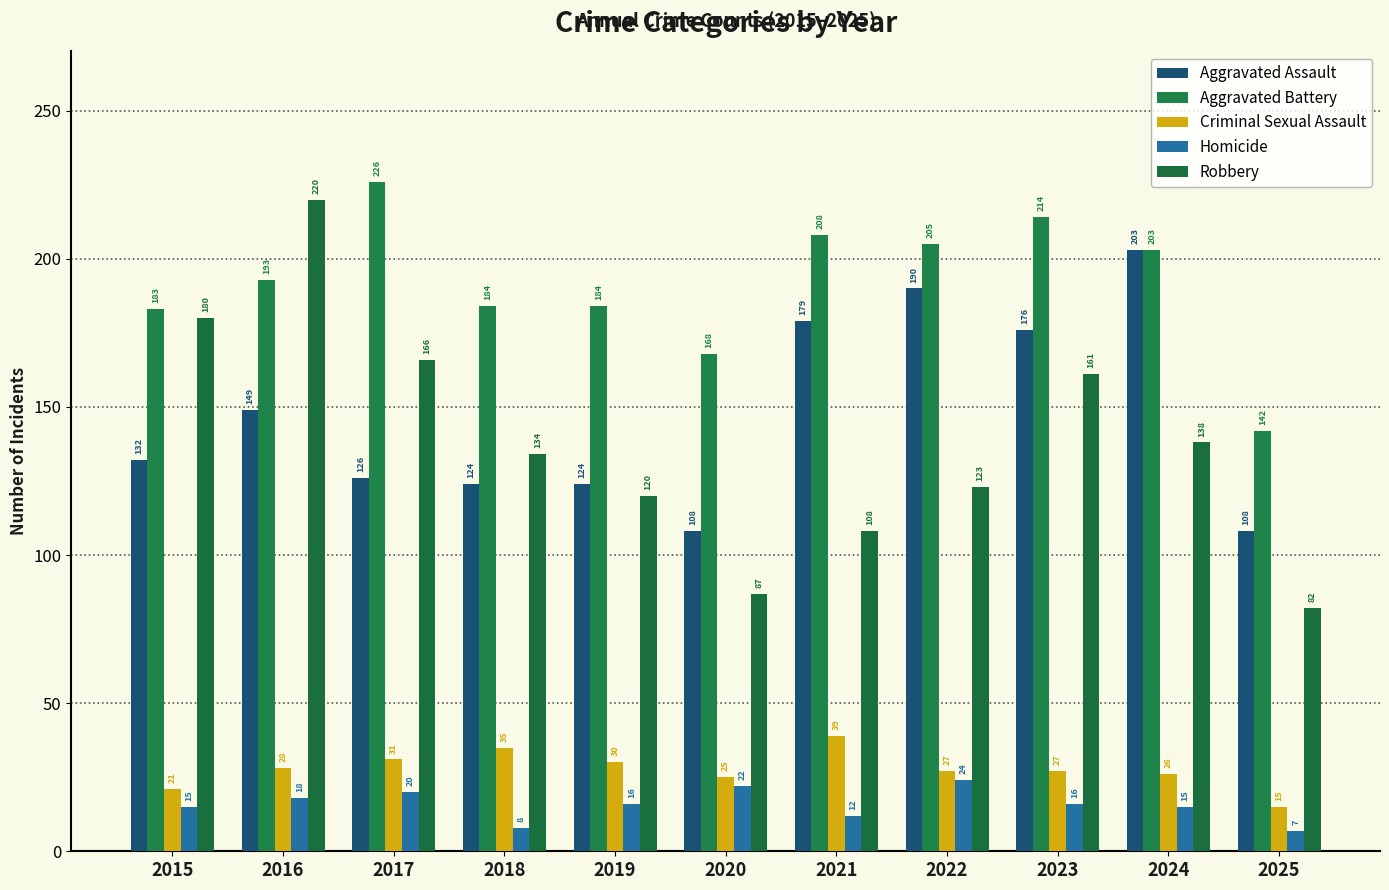

What is the total value across all series at 2015?

531